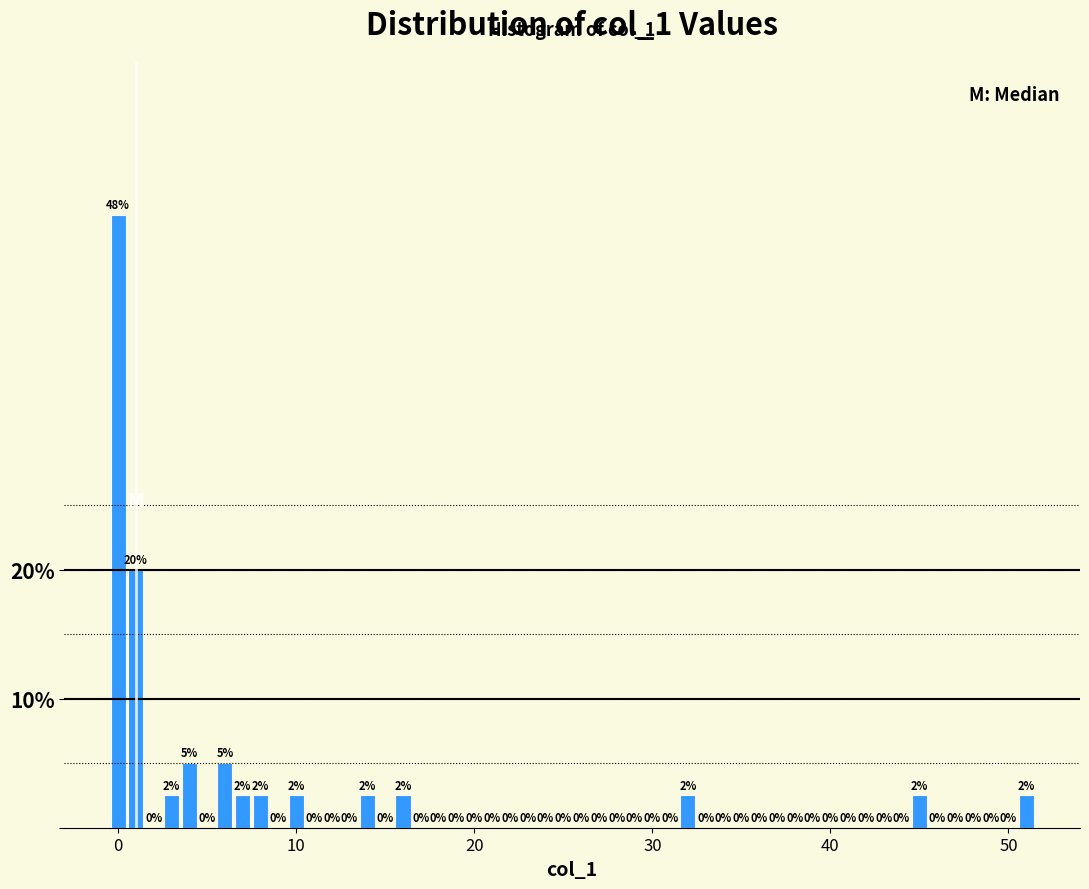

Read against the x-axis, roughly where is the centre of the tallest bar?

0